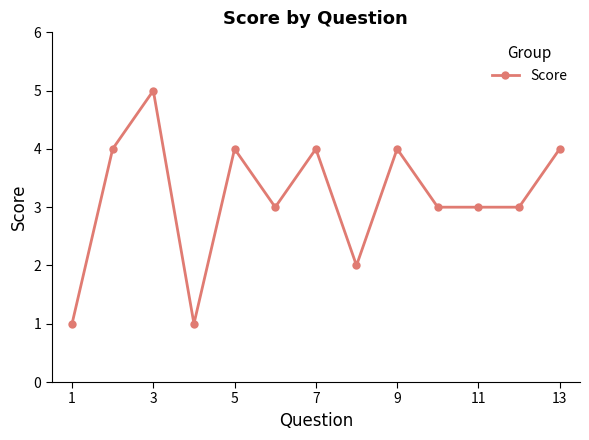

Reading left to right, extract all data points from this chart.

1	4	5	1	4	3	4	2	4	3	3	3	4